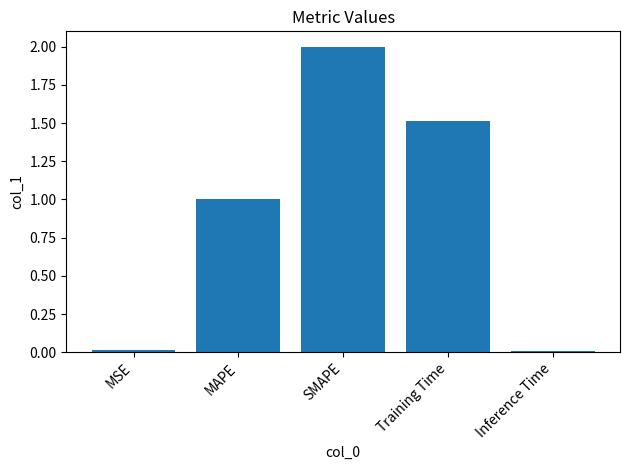

What is the change in value from MAPE to Inference Time?

-1.0